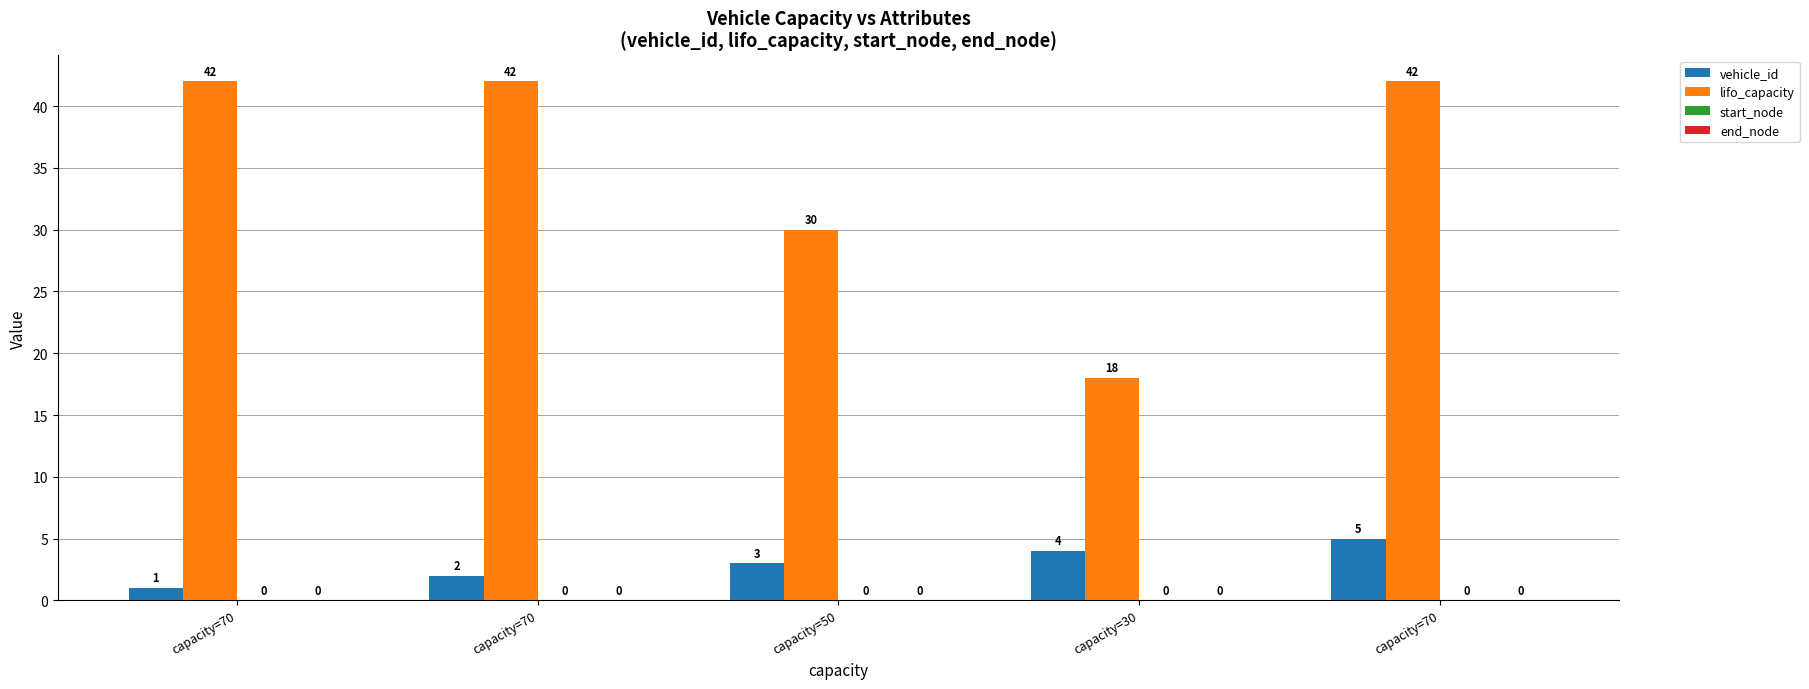

Count the number of categories in the chart.

5